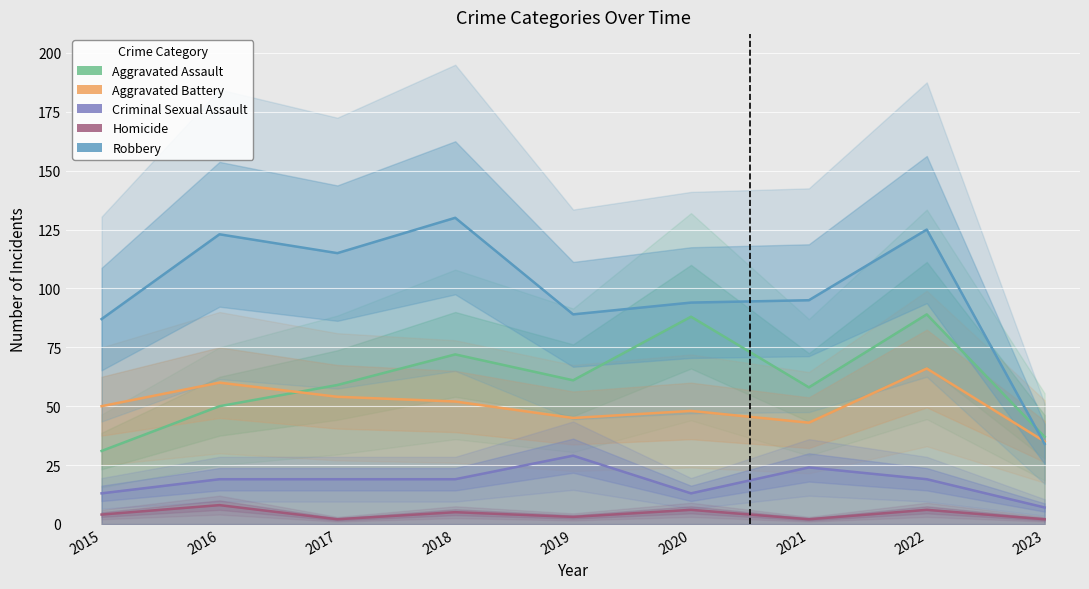

What is the difference between the maximum and minimum values in the Robbery series?

96